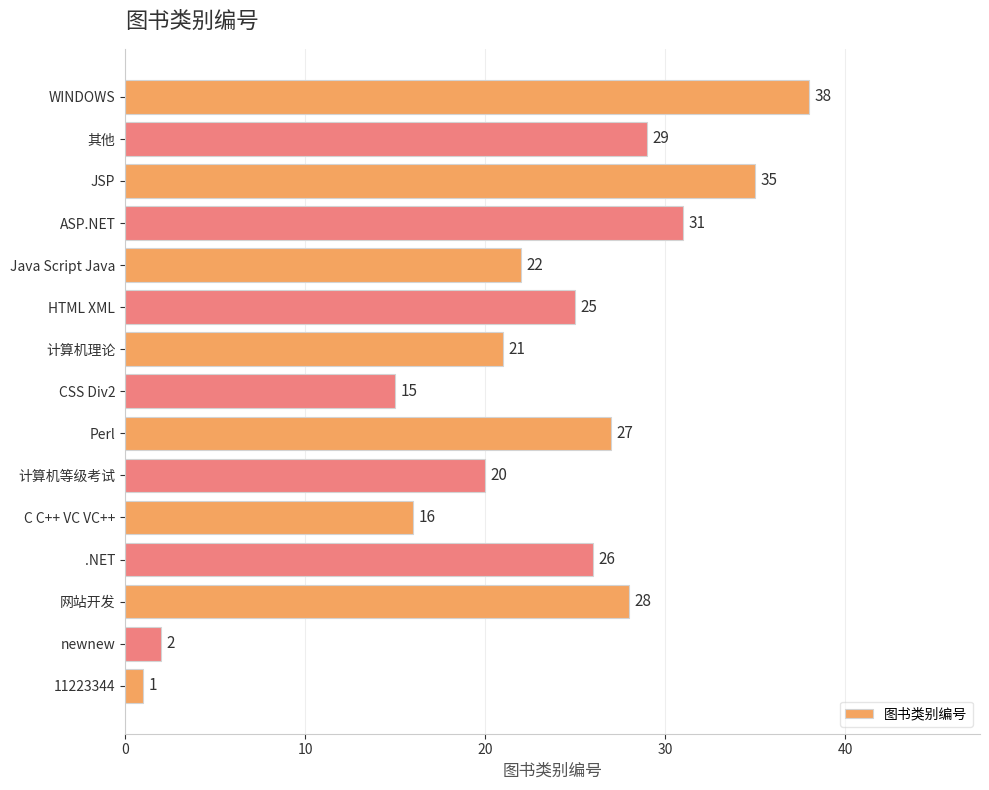

Does the chart contain any negative values?

No